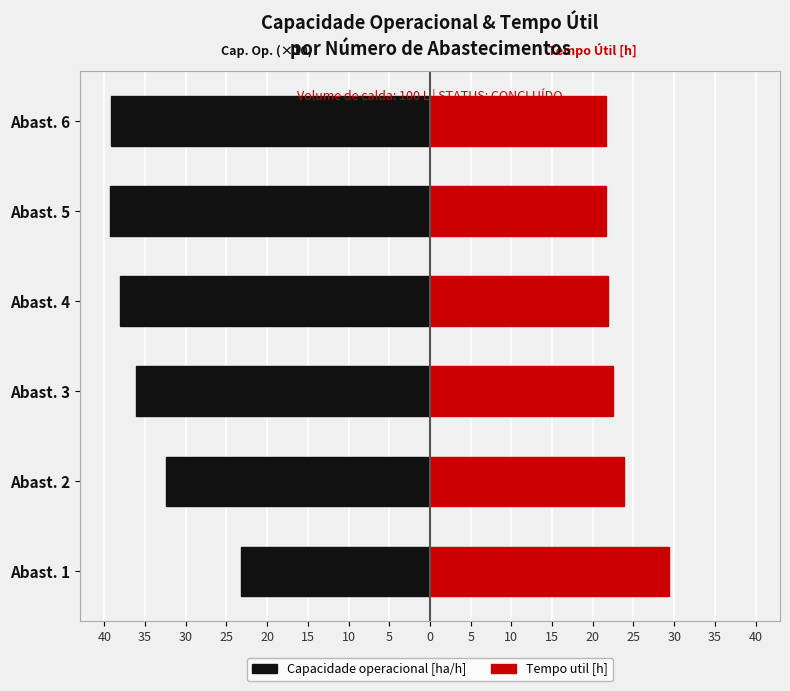

Which has a higher value, Abast. 1 or Abast. 5?

Abast. 1